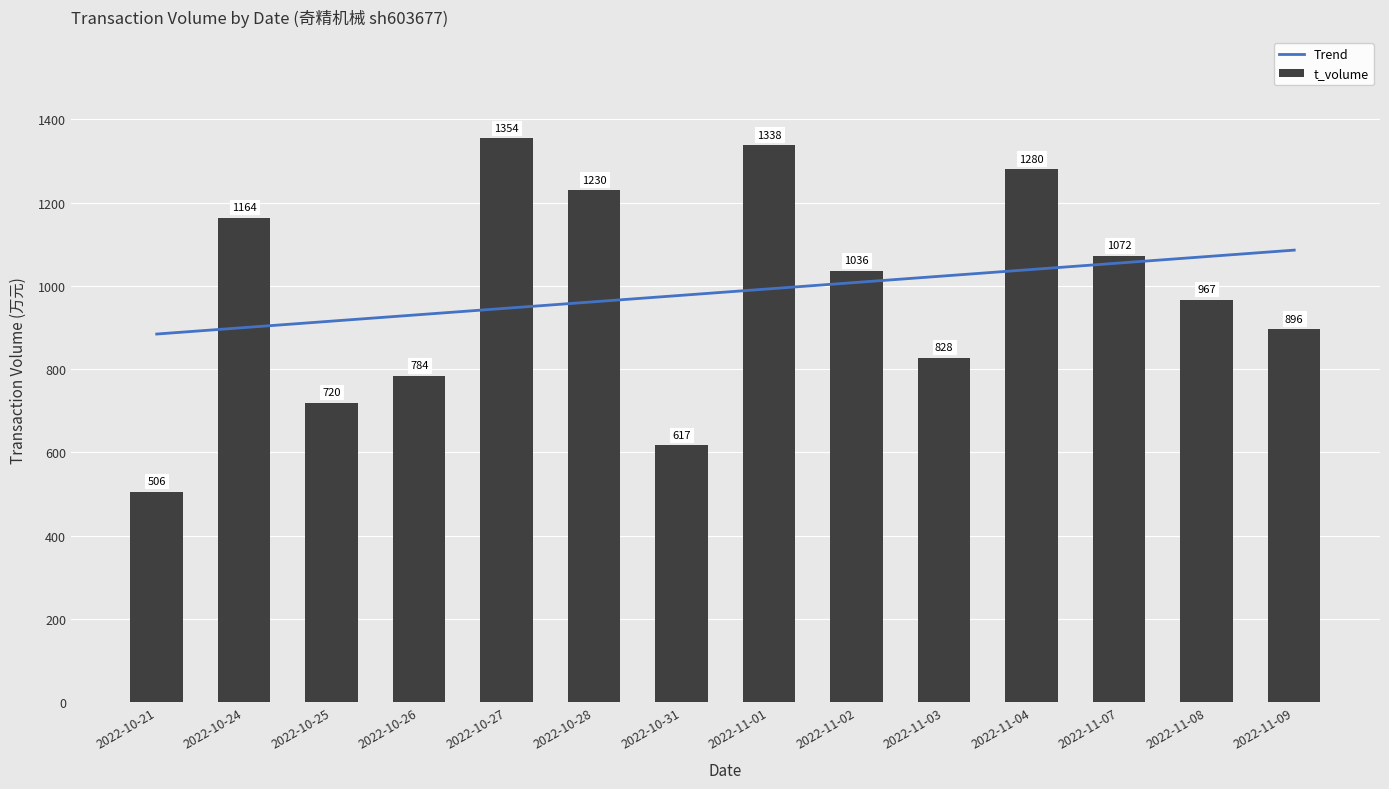

What is the greatest value displayed?

1354